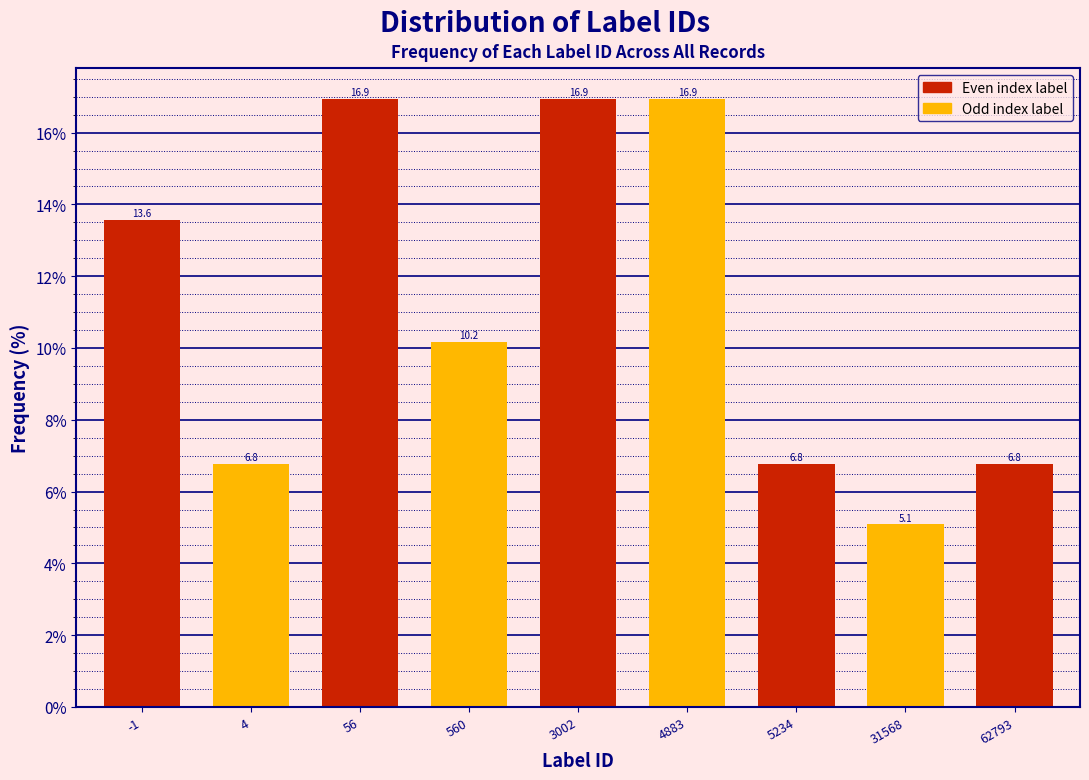

Reading left to right, list all the values displayed in this chart.

-1=13.6	4=6.8	56=16.9	560=10.2	3002=16.9	4883=16.9	5234=6.8	31568=5.1	62793=6.8